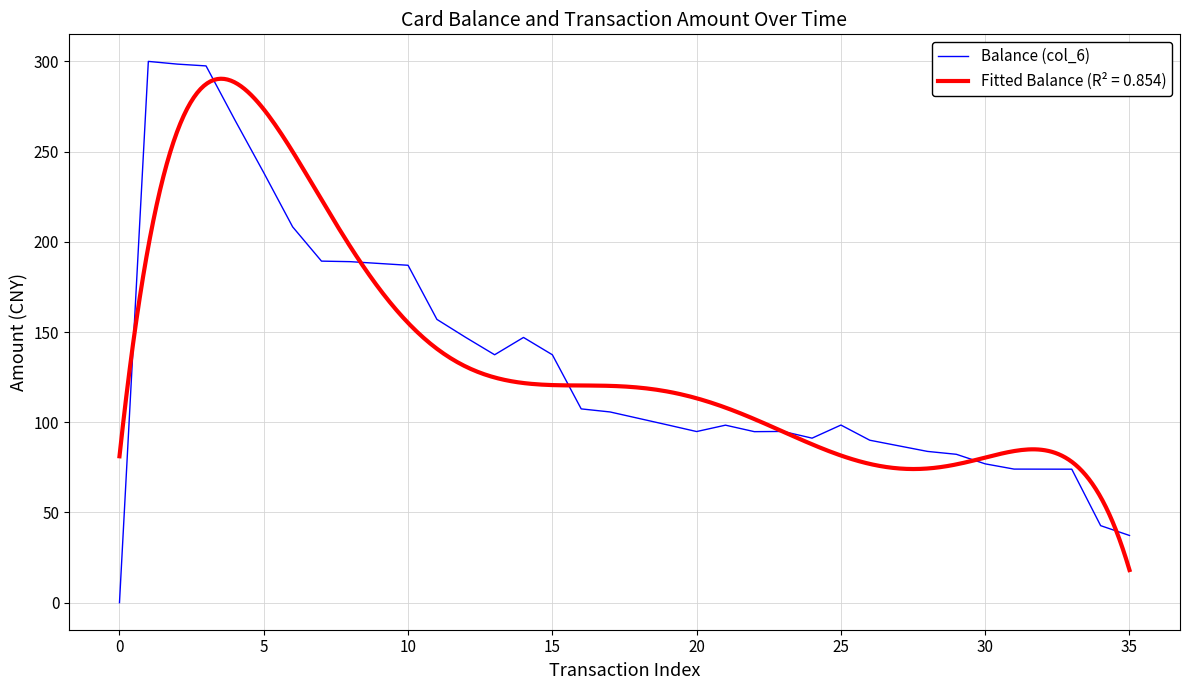

What is the highest value of the Balance (col_6) series?

300.0